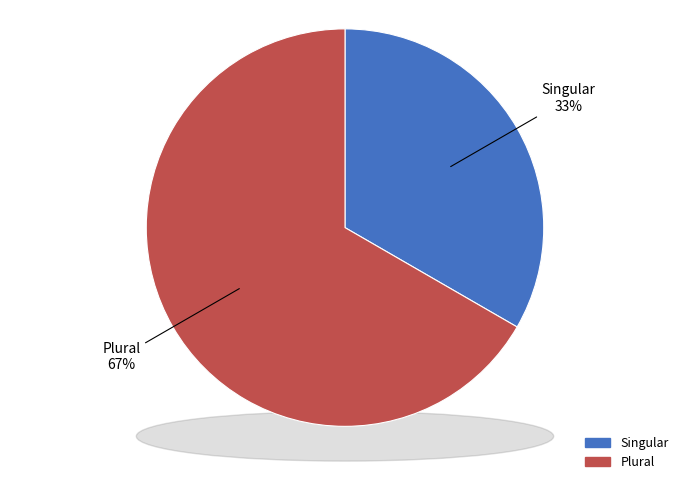

Is it true that Plural is 73% of the pie?

False